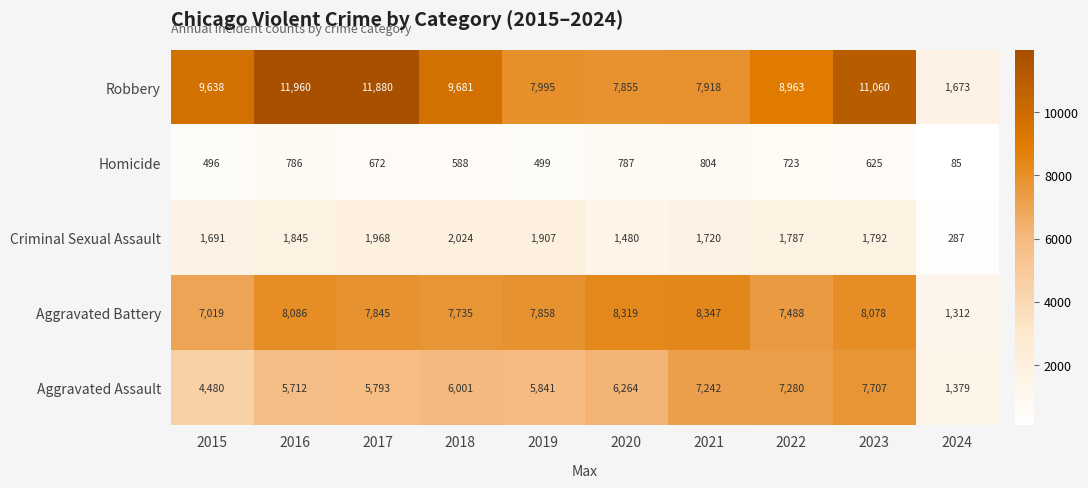

Rank the series by their maximum value, from lowest to highest.

Homicide, Criminal Sexual Assault, Aggravated Assault, Aggravated Battery, Robbery